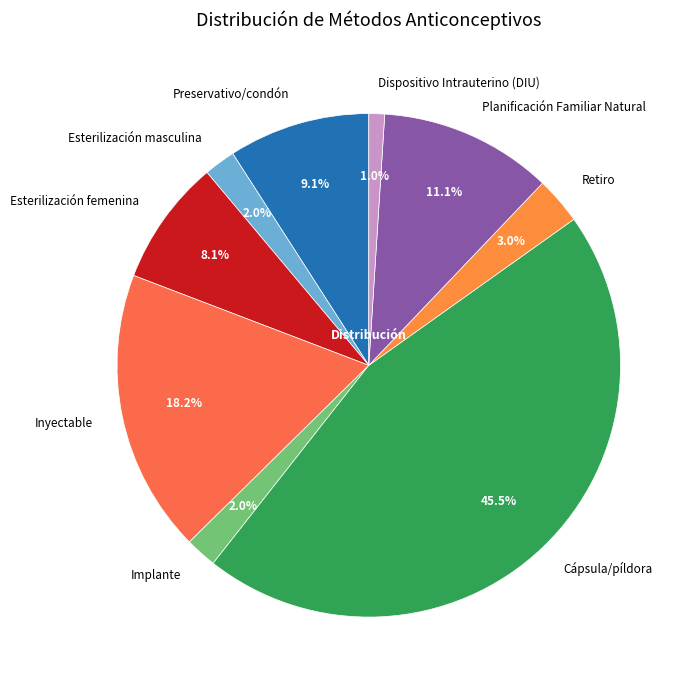

Is there any slice that represents more than half of the pie?

No